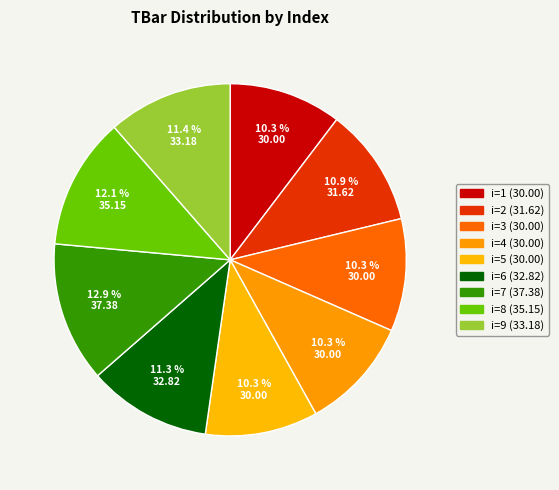

How many segments does this pie chart have?

9